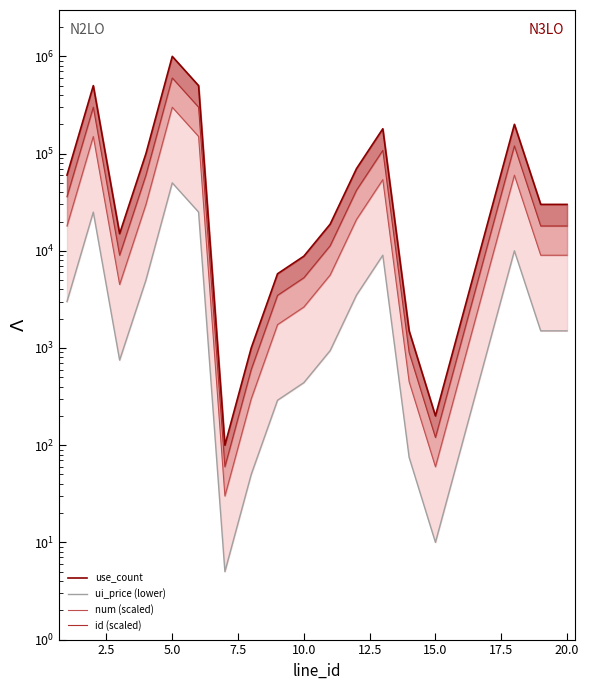

How many lines are shown in the chart?

4